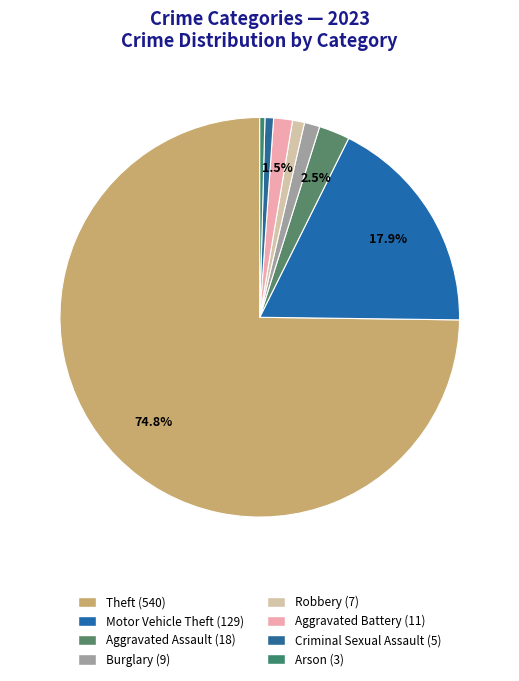

What percentage is the Aggravated Assault slice, to the nearest percent?

2%